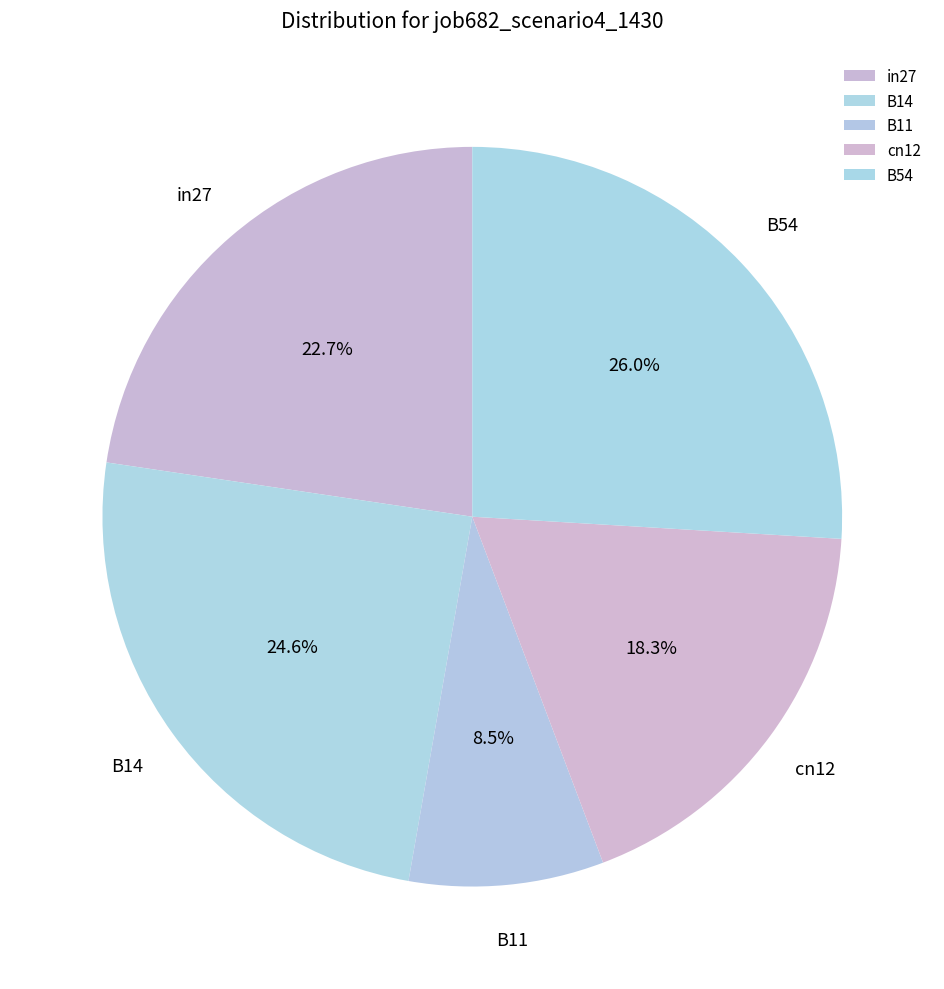

Between in27 and B14, which is larger?

B14